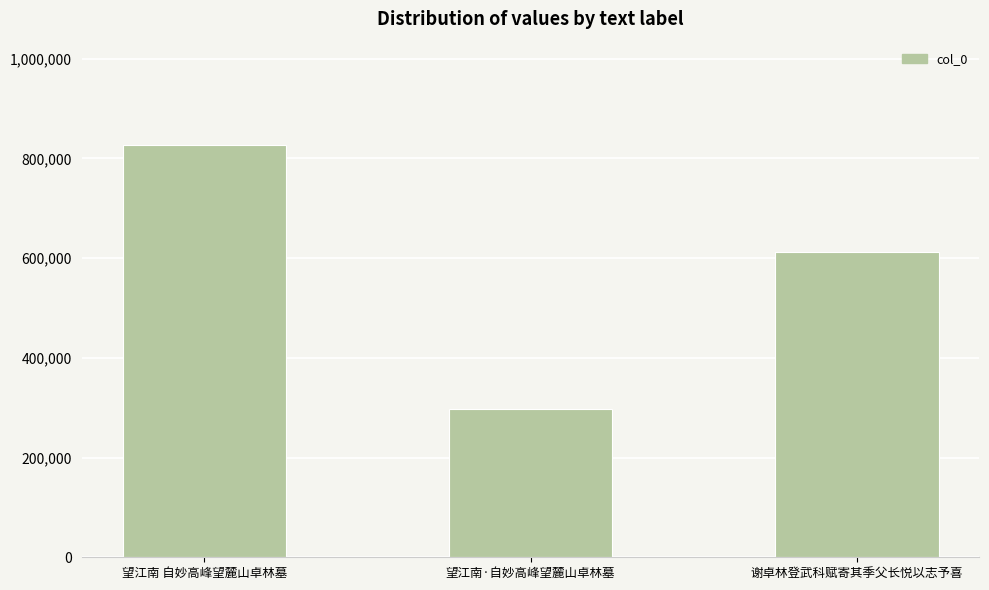

What is the difference between the values at 谢卓林登武科赋寄其季父长悦以志予喜 and 望江南 自妙高峰望麓山卓林墓?

214215